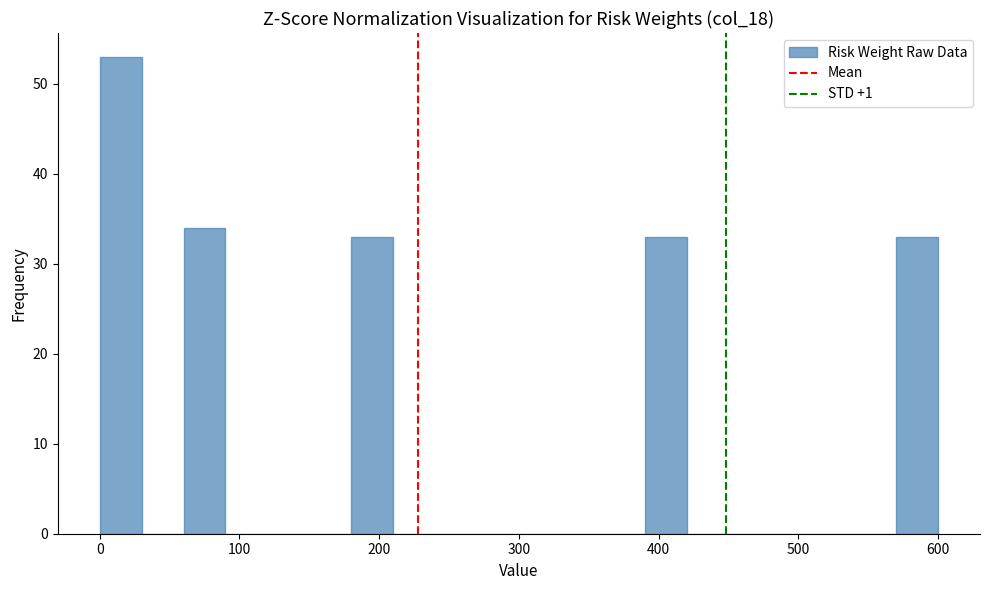

Around what value on the x-axis is the tallest bar? Give the approximate position of its centre, as read against the axis.

20